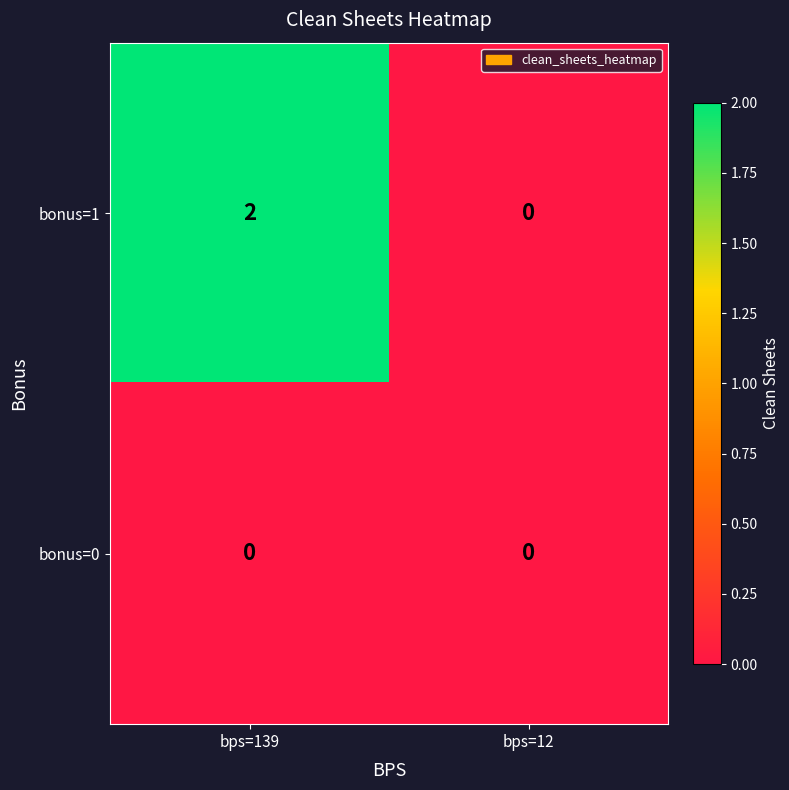

Reading right to left, transcribe all the data shown in this chart.

bonus=1: 0	2
bonus=0: 0	0